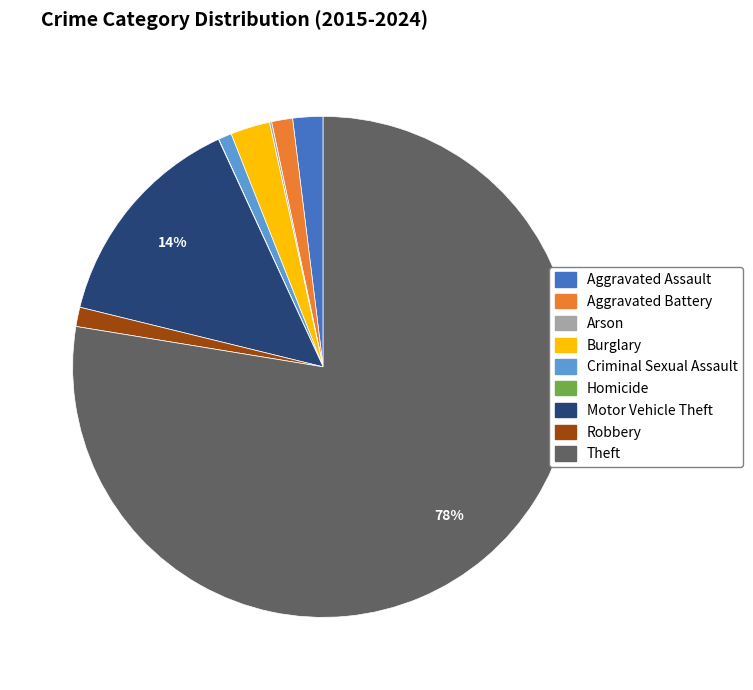

Which category accounts for the majority?

Theft